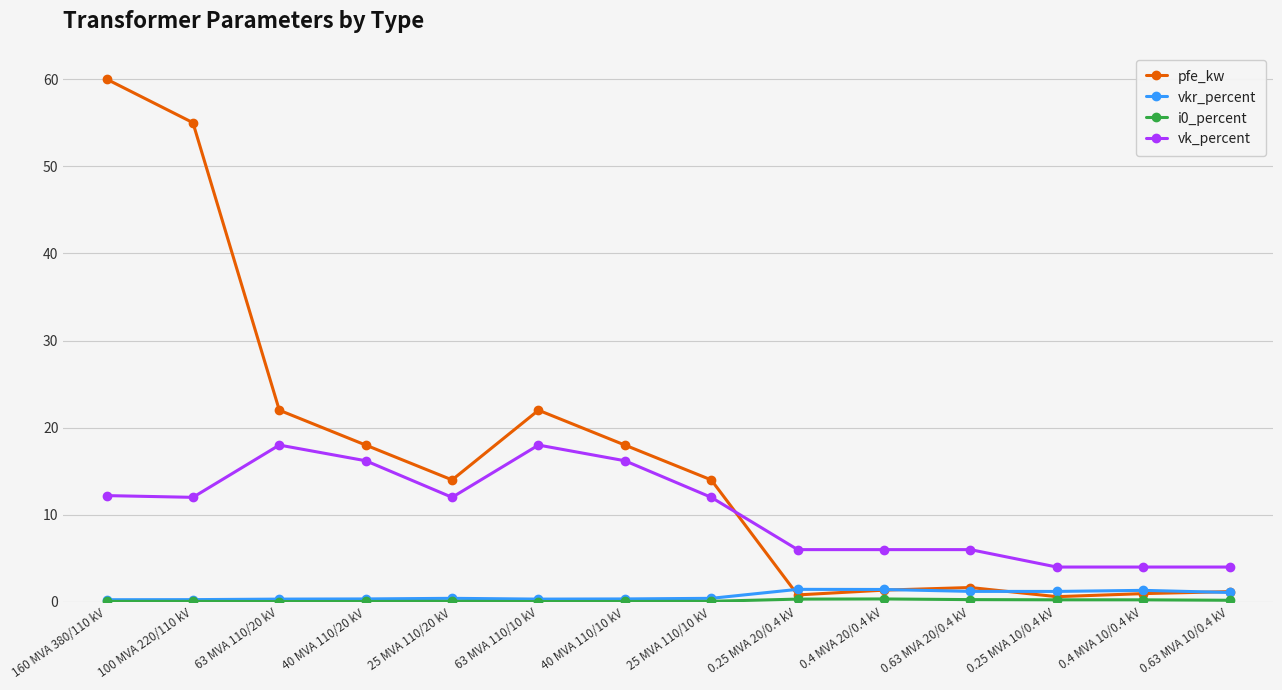

What is the label of the 2nd point from the right?

0.4 MVA 10/0.4 kV